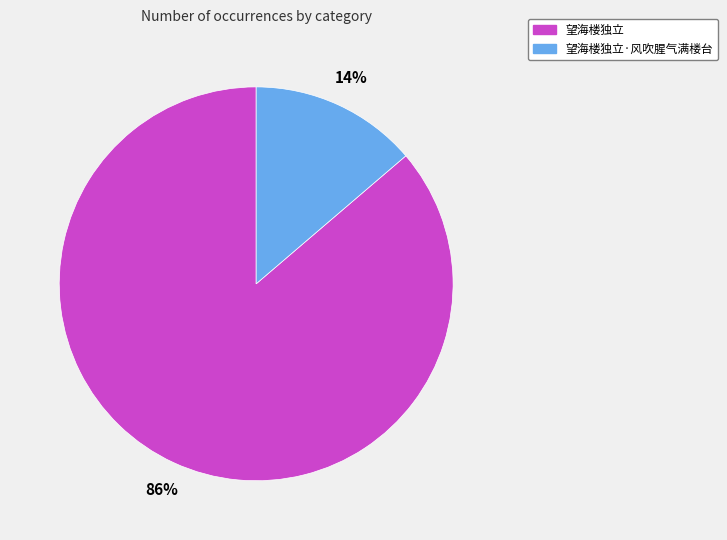

To the nearest percent, what is the average slice percentage?

50%